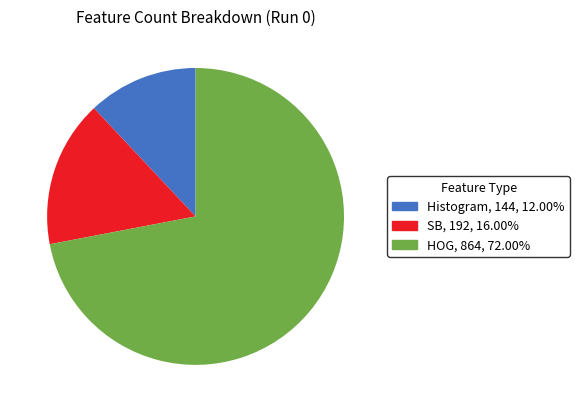

Rank the categories by value from lowest to highest.

Histogram, SB, HOG